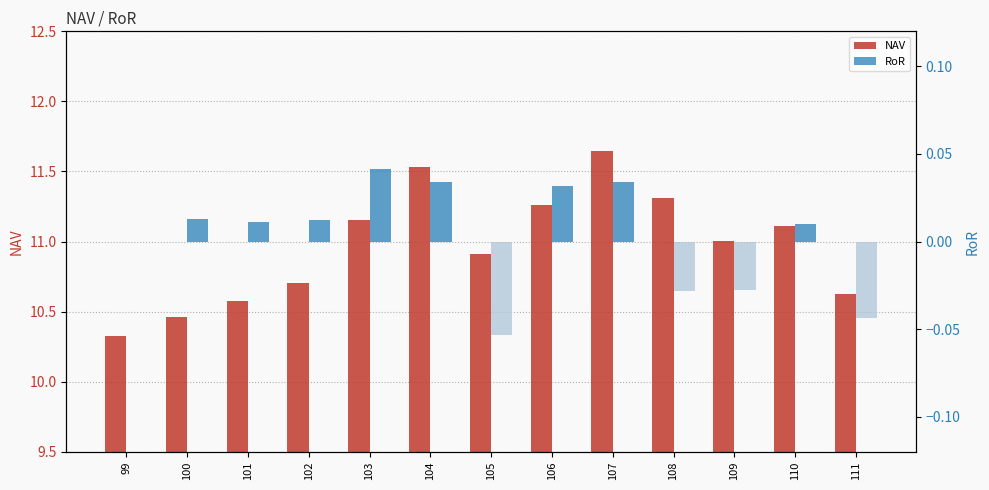

What is the total value across all series at 107?

11.7